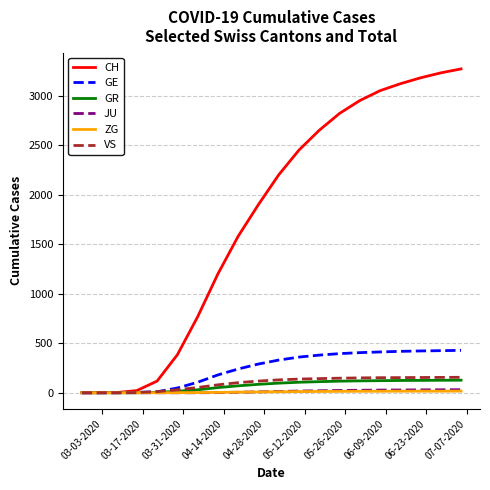

Which series has the widest spread of values?

CH